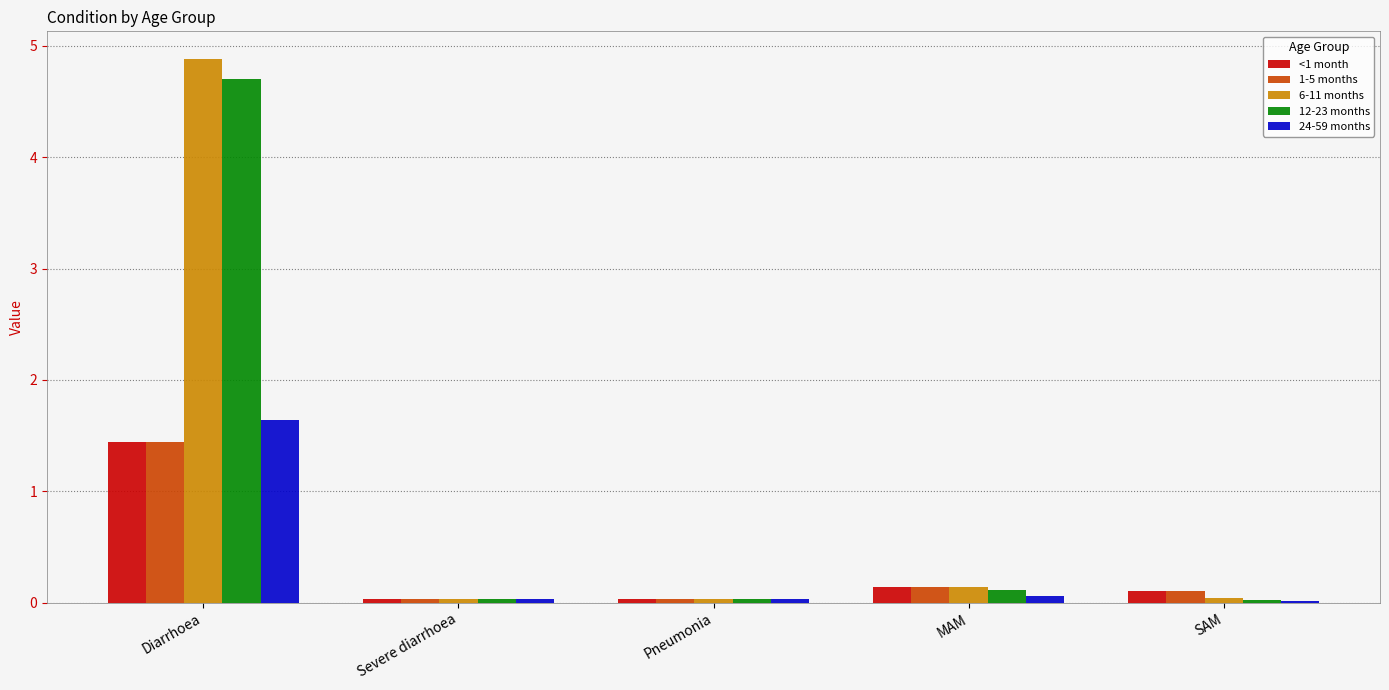

What is the spread (max minus min) of values at Diarrhoea?

3.4